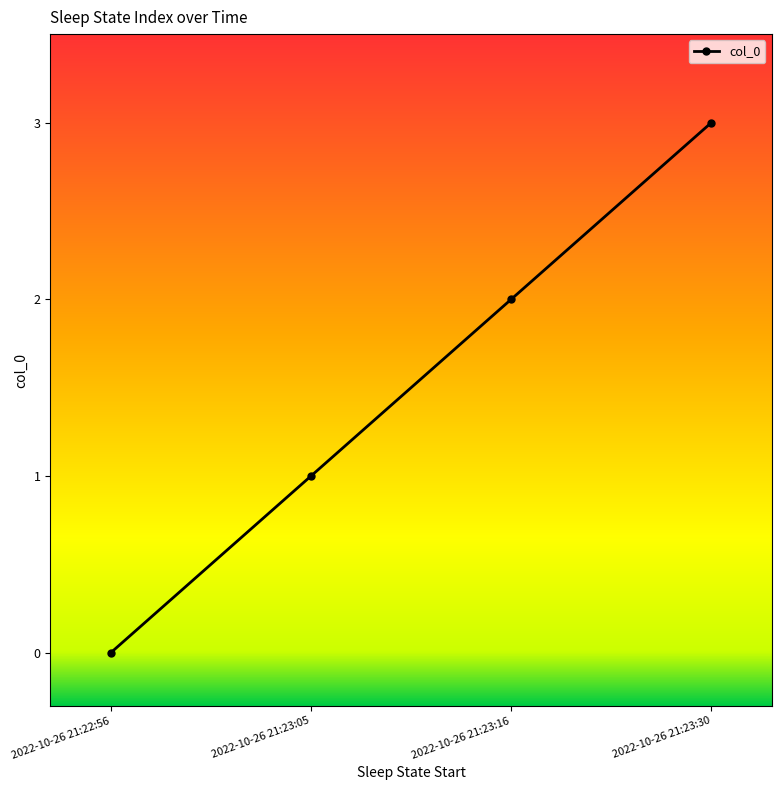

Count the values in the range 1 to 3.

3